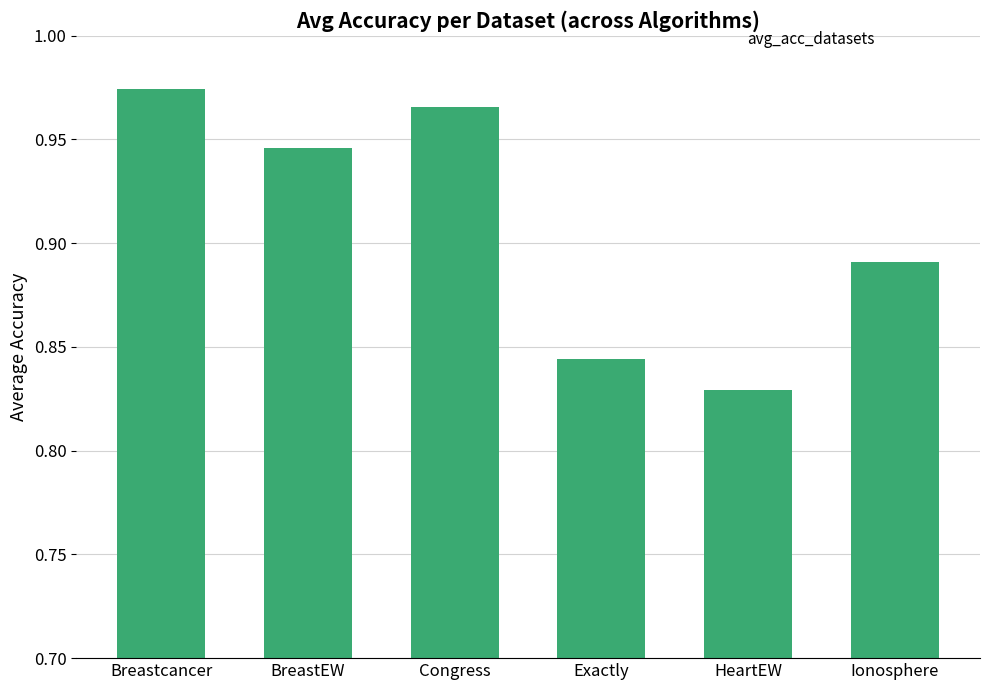

List the labels in order of value, smallest first.

HeartEW, Exactly, Ionosphere, BreastEW, Congress, Breastcancer